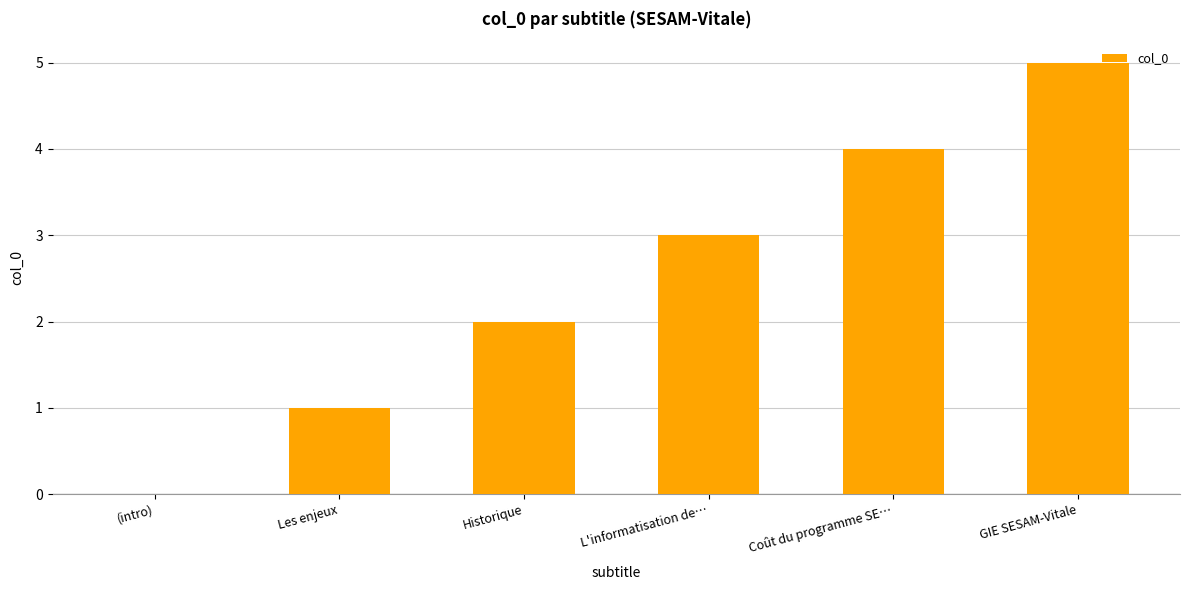

Which label corresponds to the largest value in the chart?

GIE SESAM-Vitale